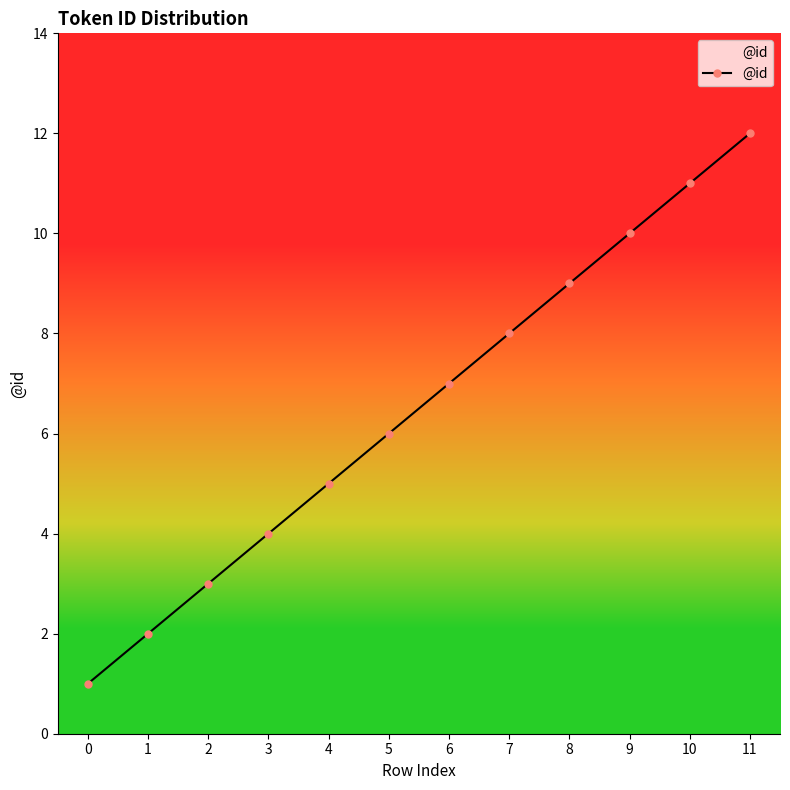

How many lines are shown in the chart?

1